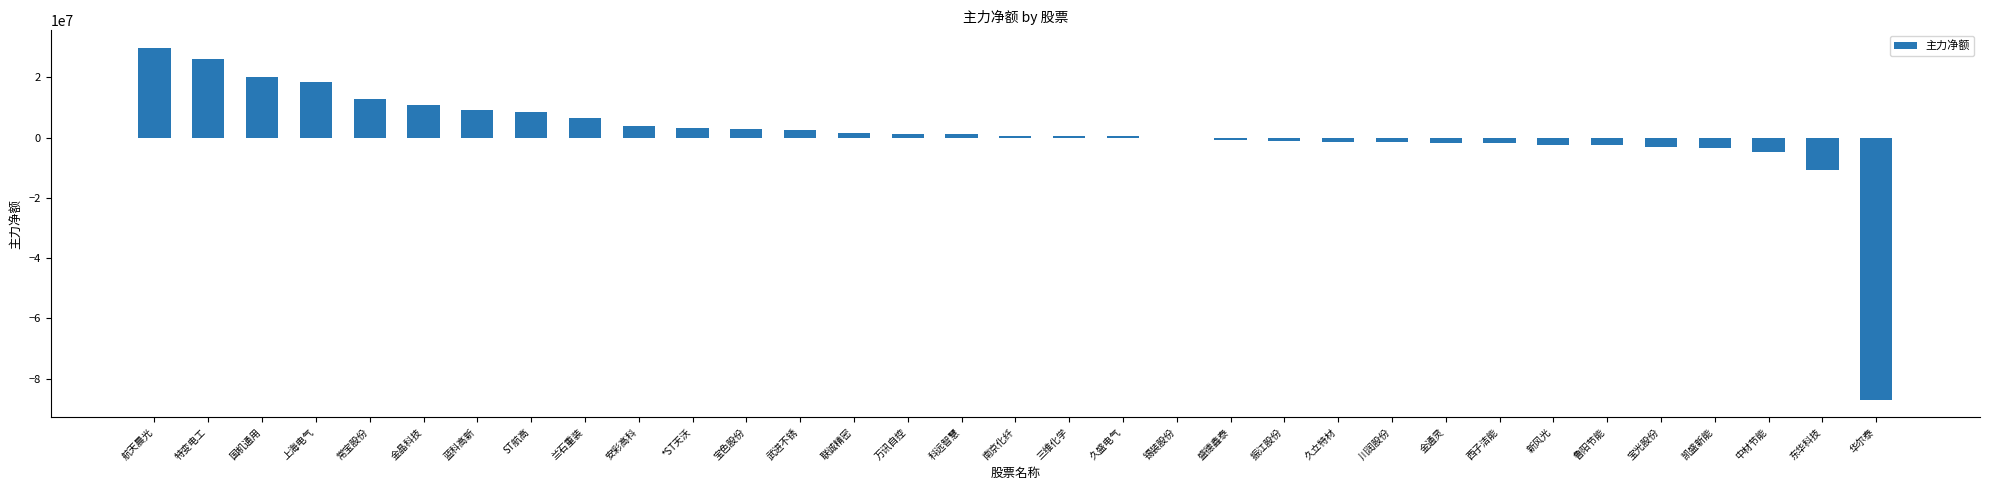

At which label does the data first exceed 626999?

航天晨光